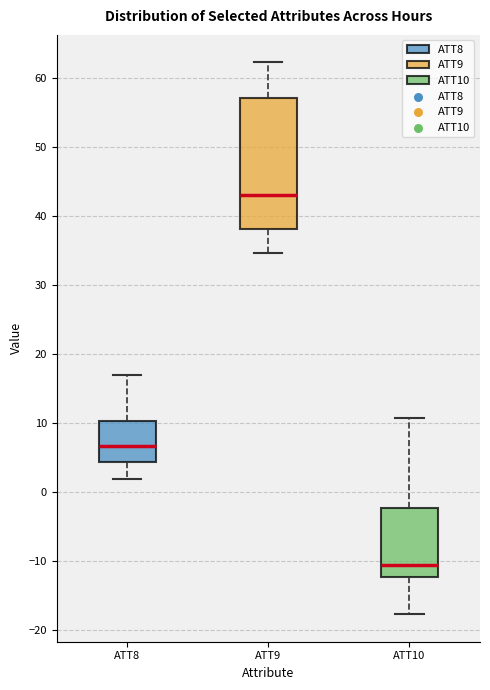

Comparing the boxes themselves (not the whiskers), which one is the tallest?

ATT9